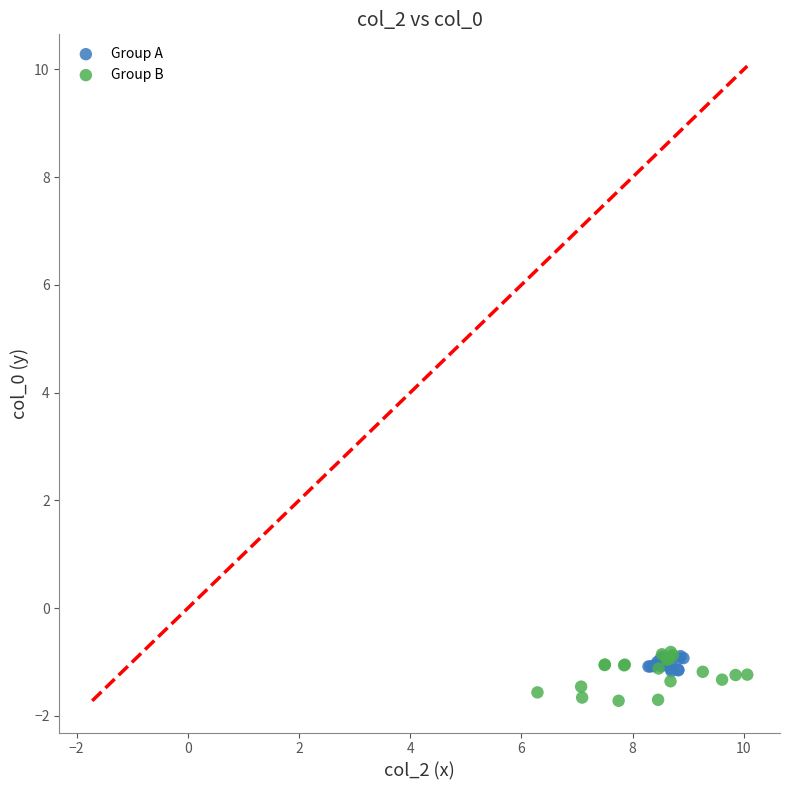

Which series has the largest Y range (max minus min)?

Group B